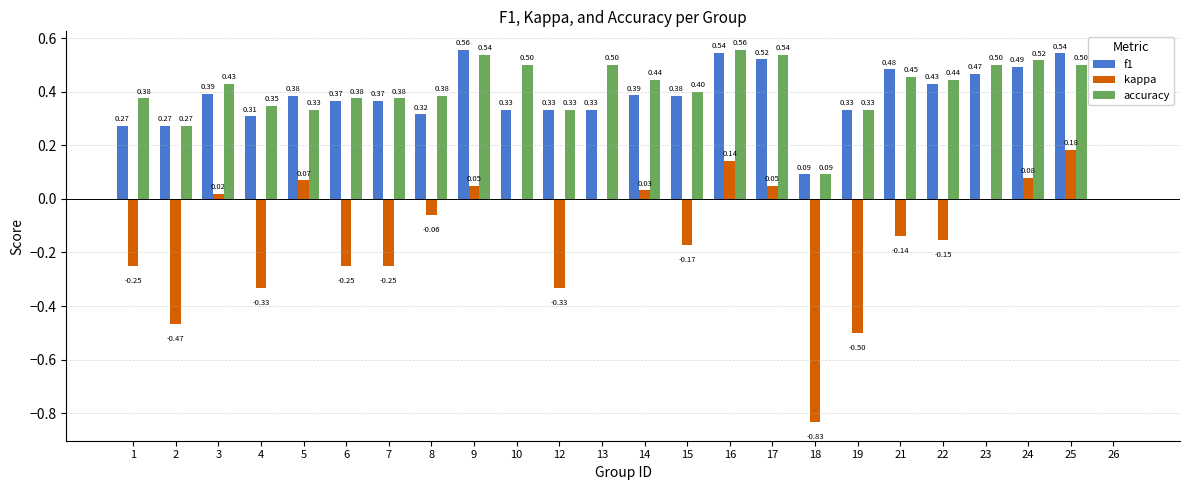

What is the sum of all f1 values?

8.9